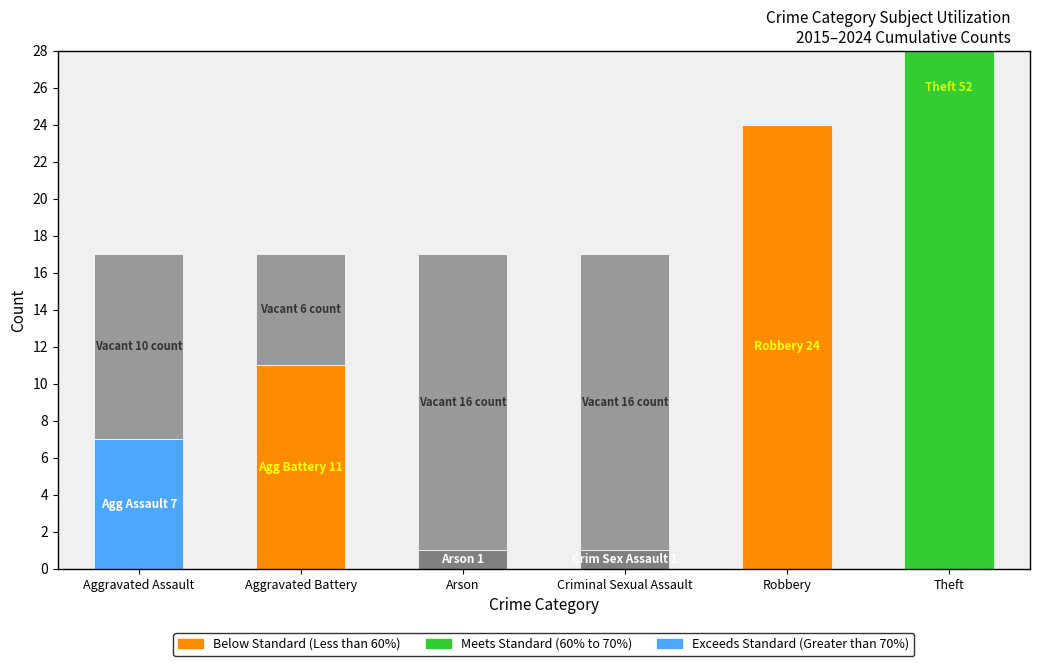

How many bars are there in each group?

2